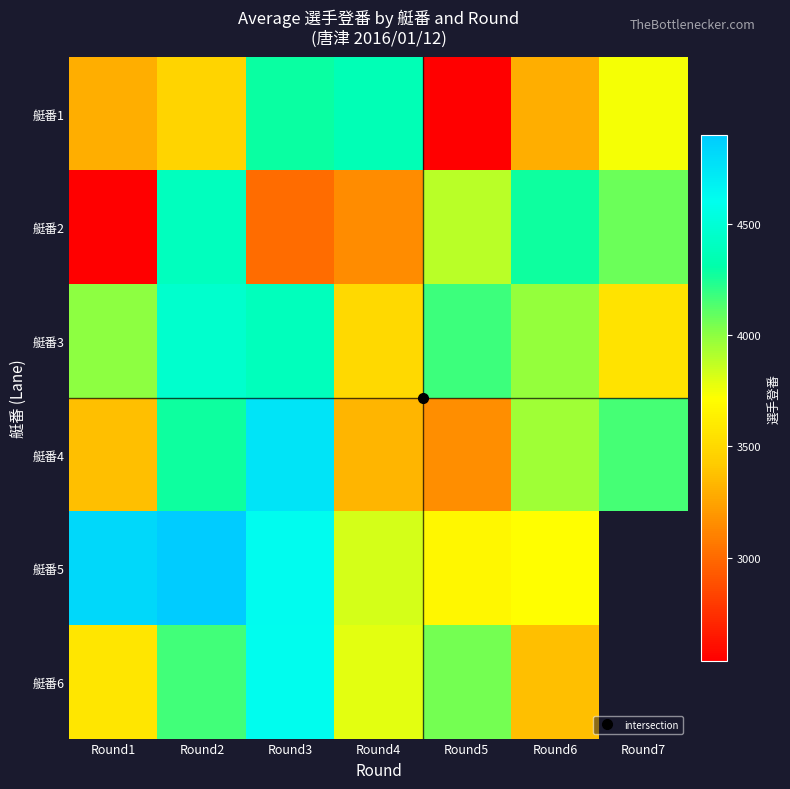

Between Round1 and Round4, which is larger?

Round4